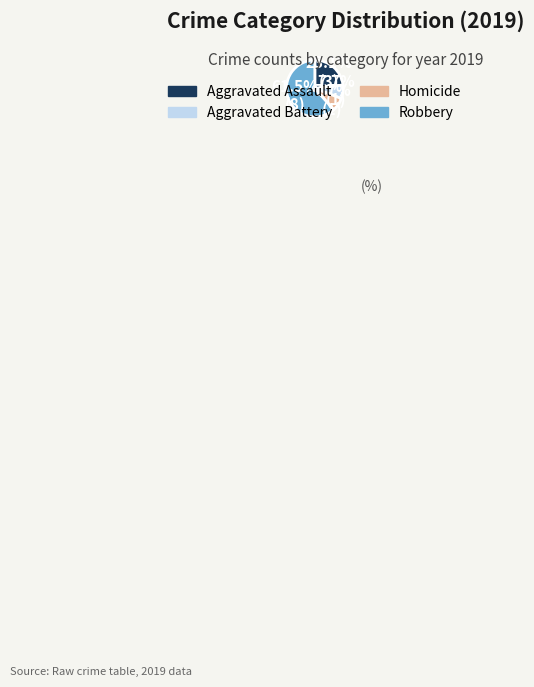

Does any single category account for the majority?

Yes